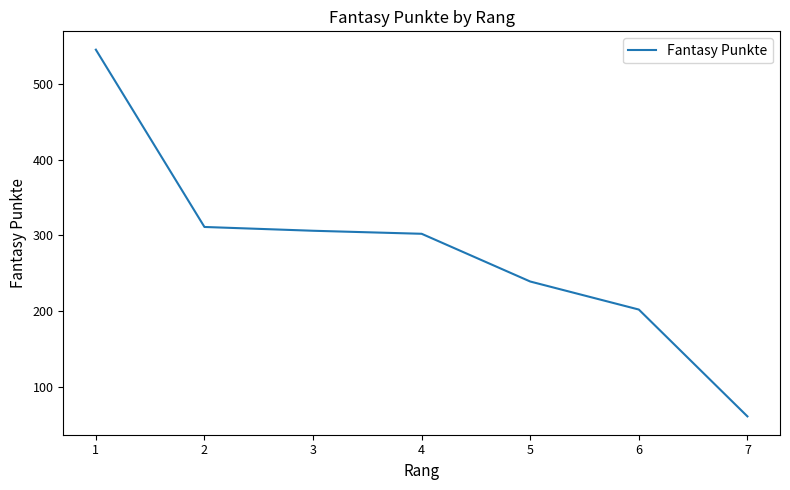

Reading right to left, extract all data points from this chart.

7=61	6=202	5=239	4=302	3=306	2=311	1=545